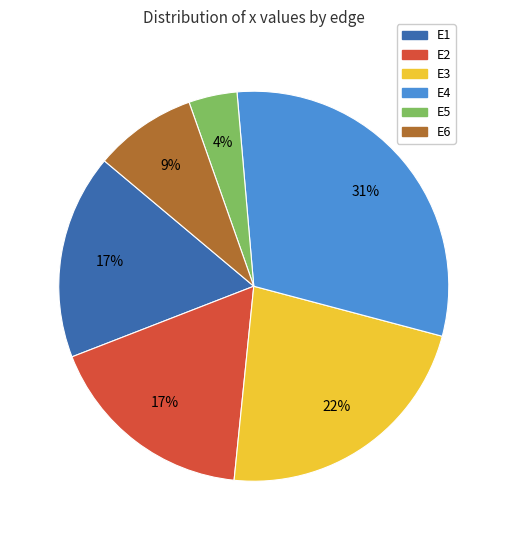

What is the largest slice in the pie chart?

E4